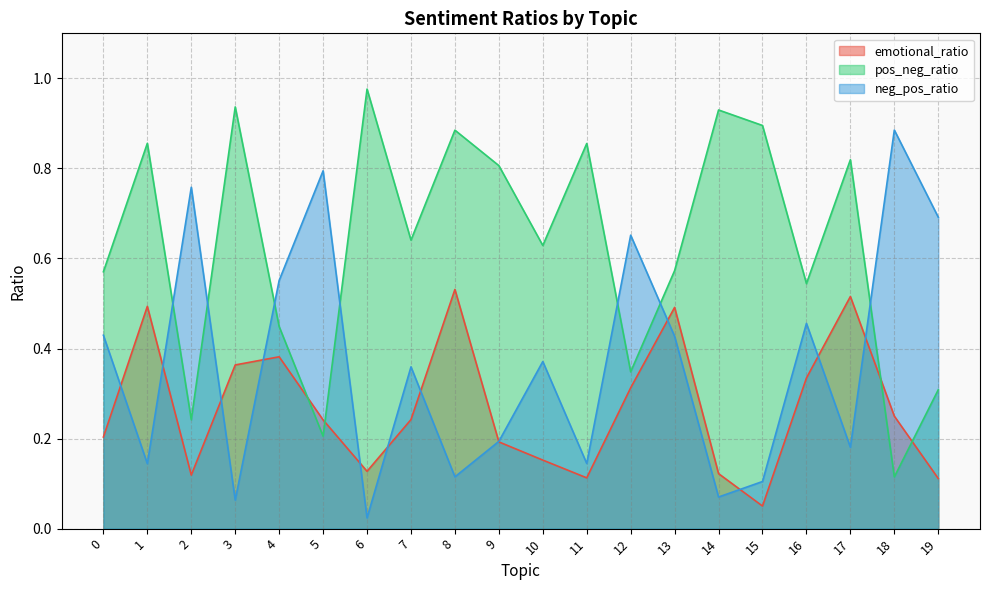

At which category is the sum across all series the highest?

8